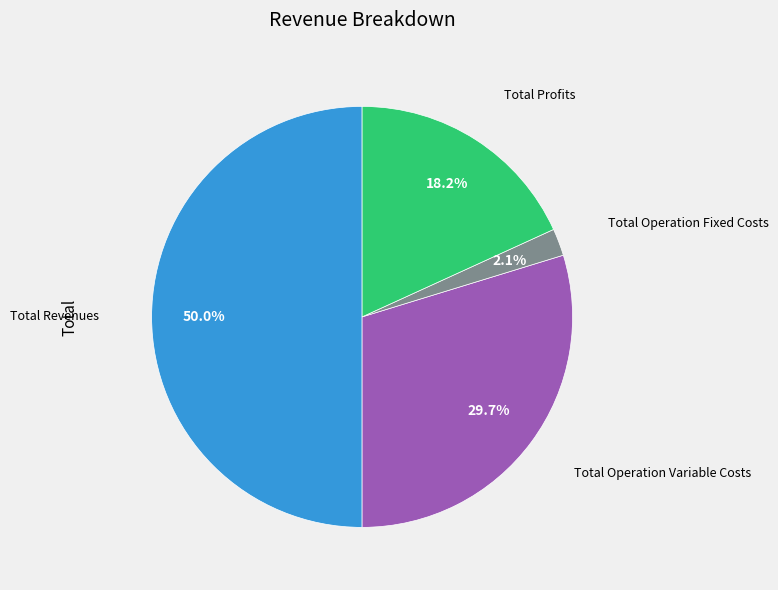

Is there a majority slice in this chart?

No